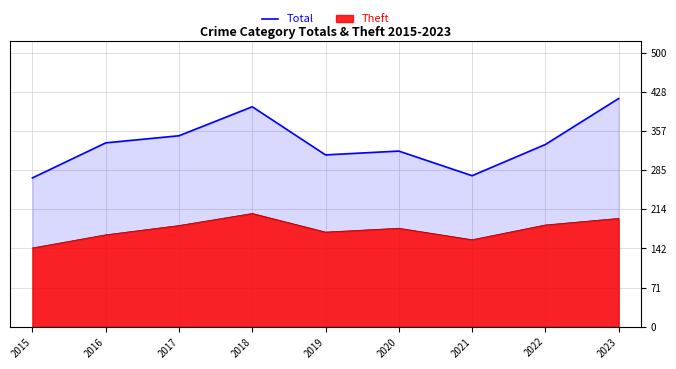

True or false: the data shows 219 at 2018.

False